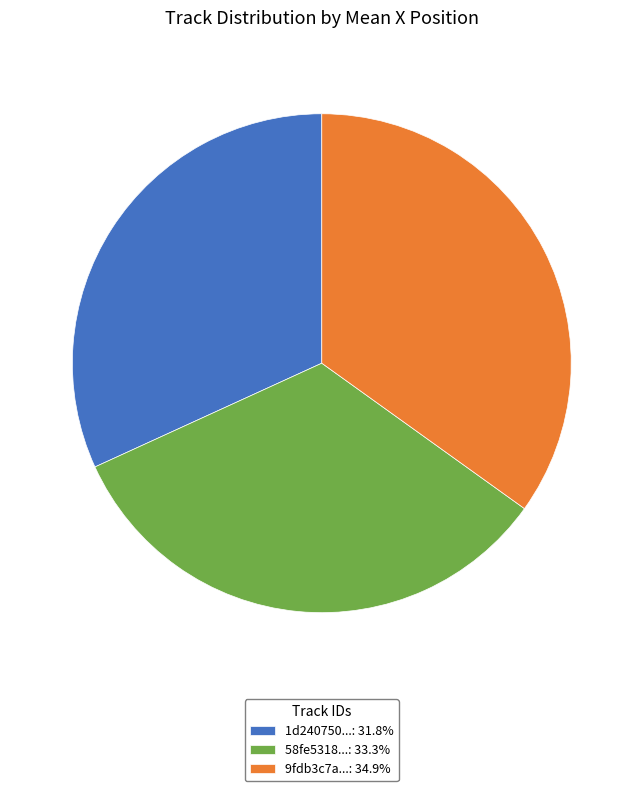

Is 1d240750...: 31.8% the majority of the pie?

No